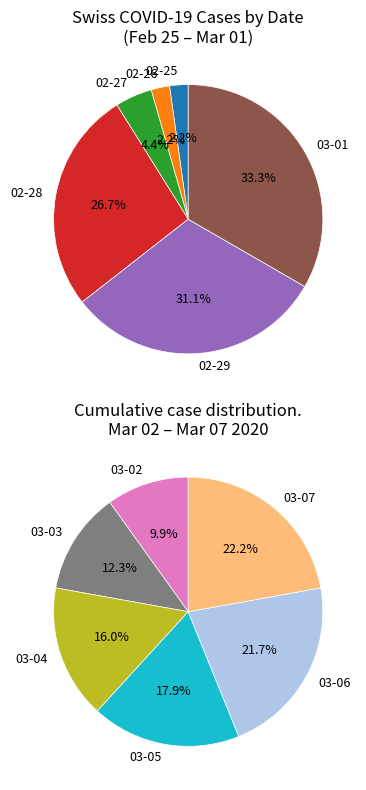

Does any single category account for the majority?

No